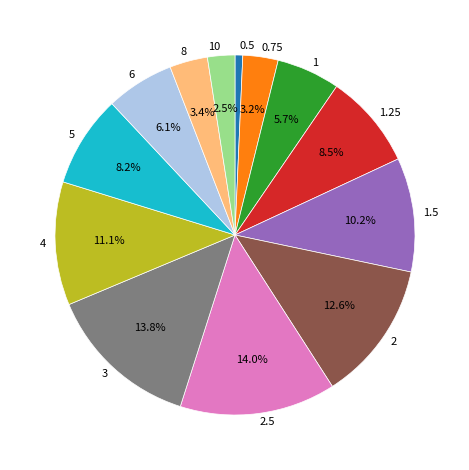

Approximately how many times larger is the value at 3 compared to 1.25?

1.6